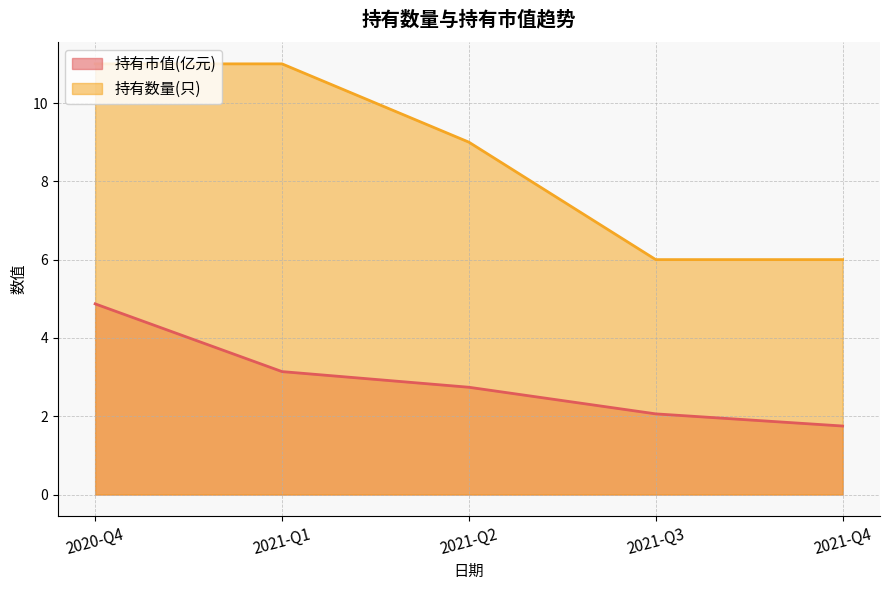

What is the difference between the maximum and minimum values in the 持有市值(亿元) series?

3.1